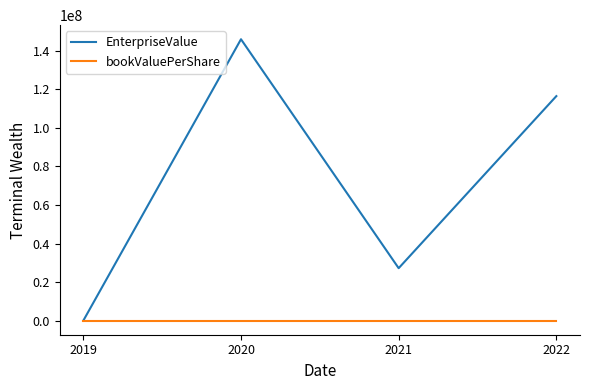

The value of EnterpriseValue at 2020 is 60153855.3. True or false?

False